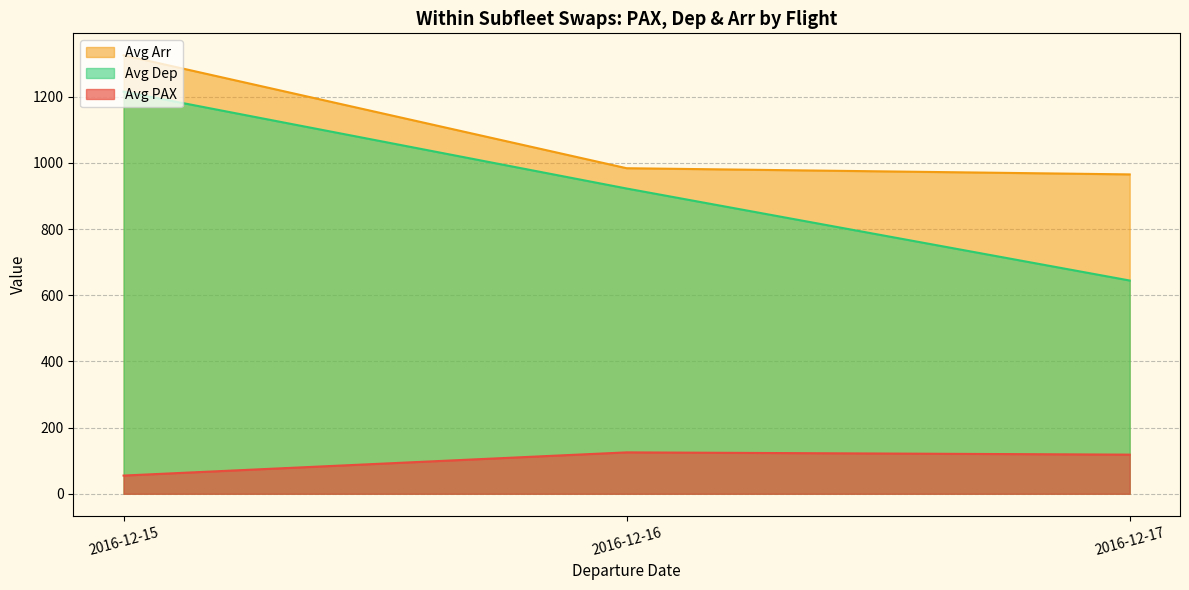

What is the approximate value of Avg Dep at 2016-12-17?

644.3